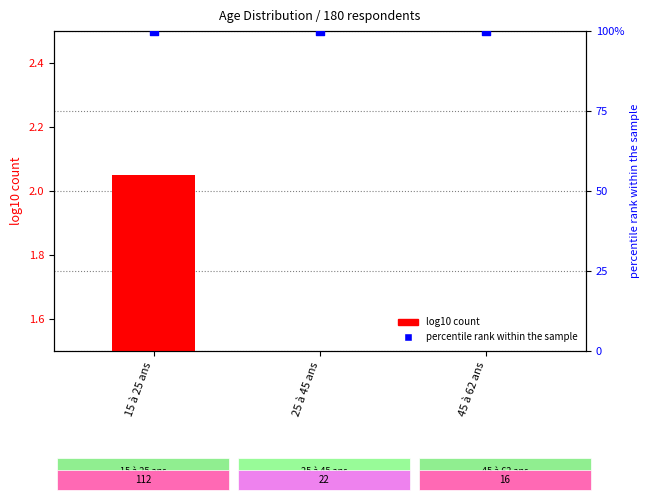

Which series contains the highest Y value?

percentile rank within the sample